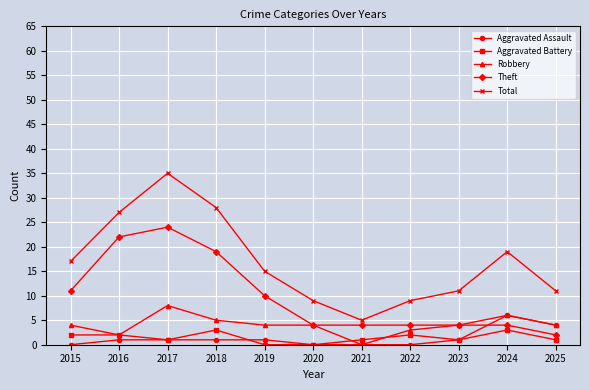

Which series changed the most between 2018 and 2023?

Total